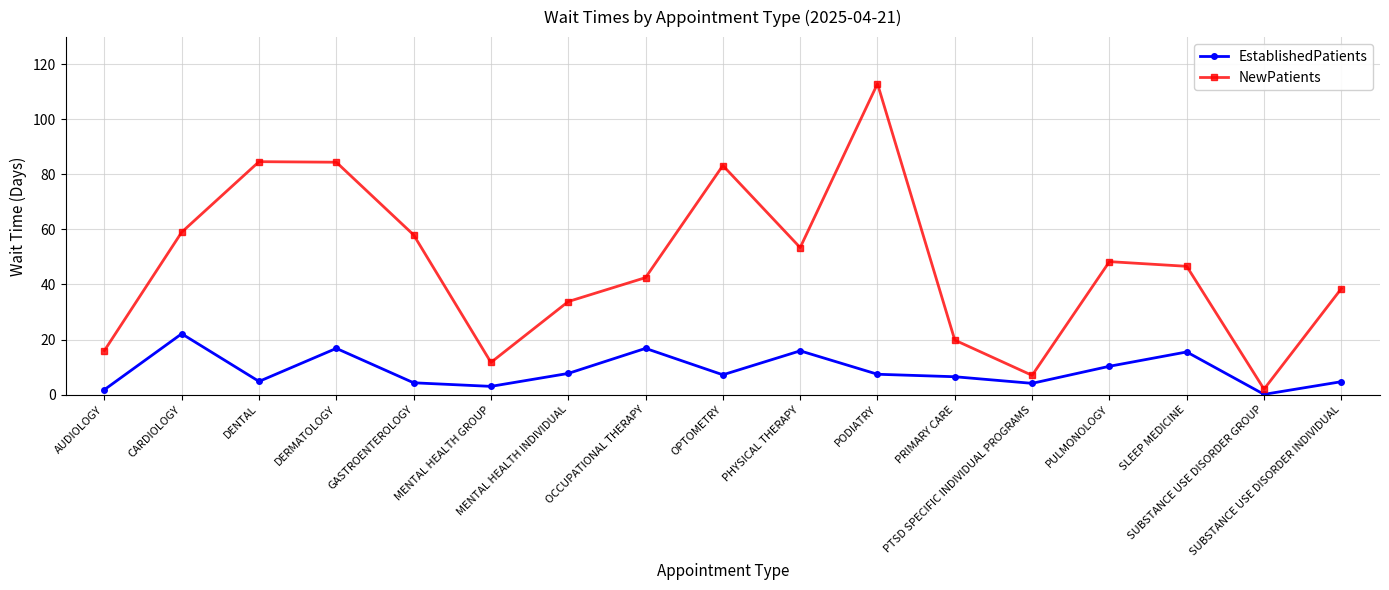

Which series has the largest range (max minus min)?

NewPatients